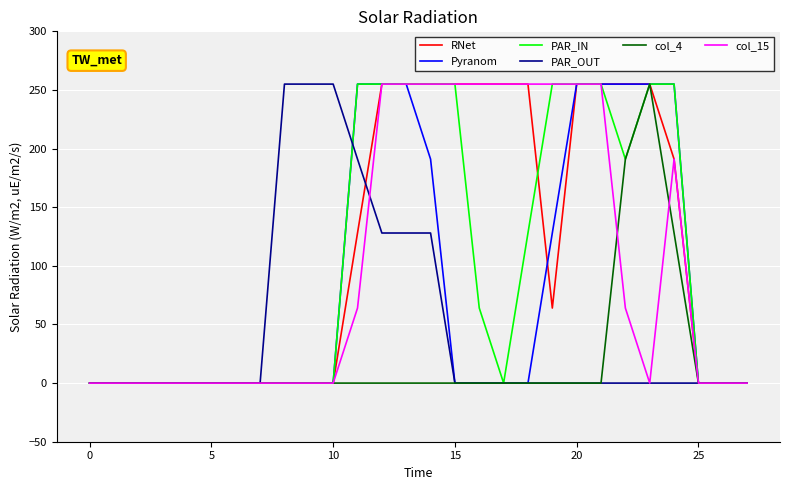

How many categories are shown in the chart?

28